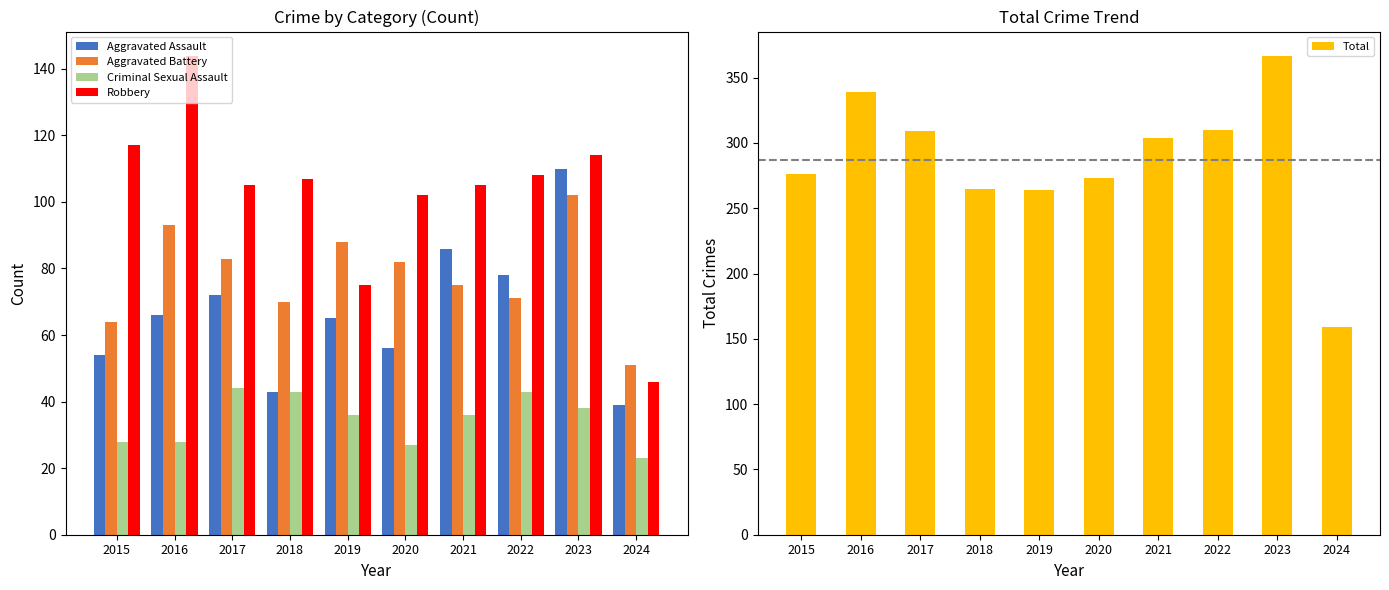

What is the greatest value displayed?

367